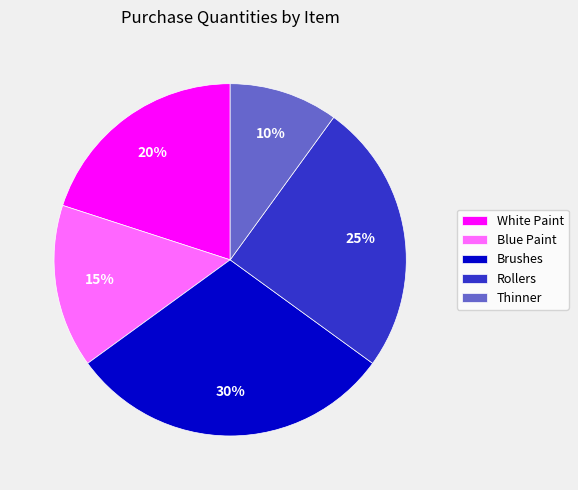

Is the sum of Blue Paint and Thinner greater than half?

No